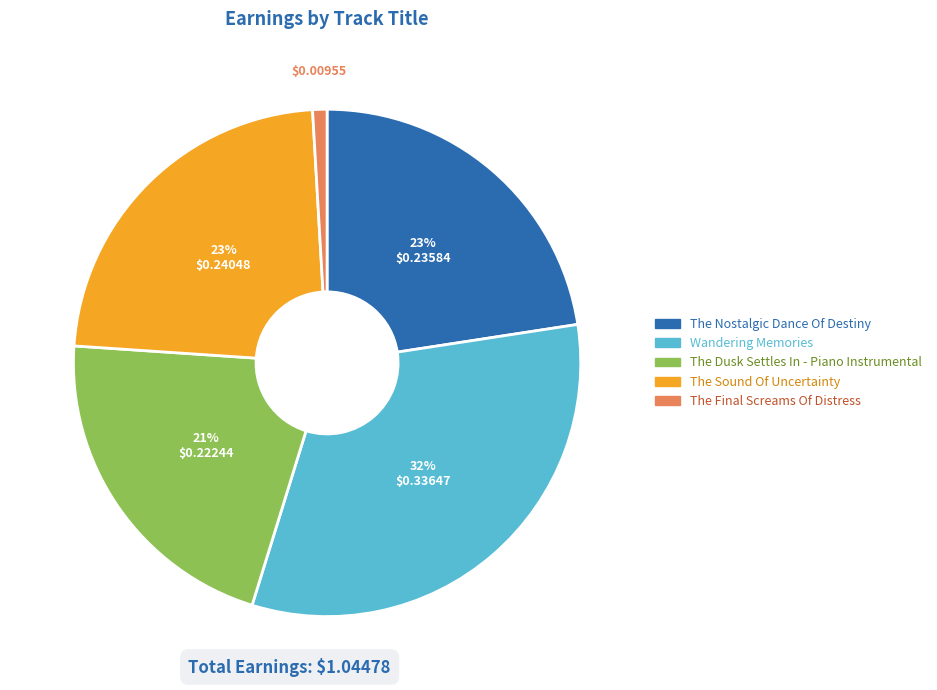

Is there any slice that represents more than half of the pie?

No